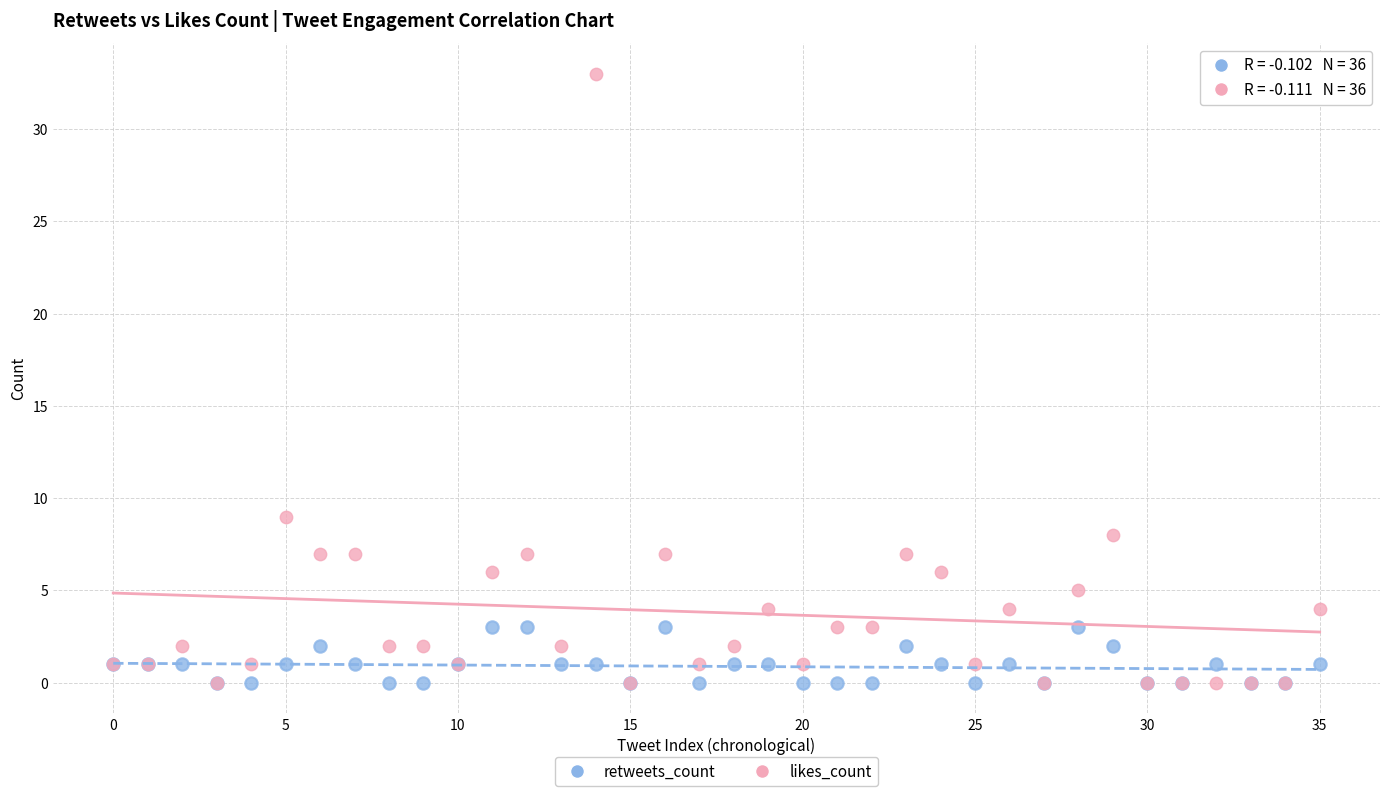

In the likes_count series, what Y value is closest to 16?

9